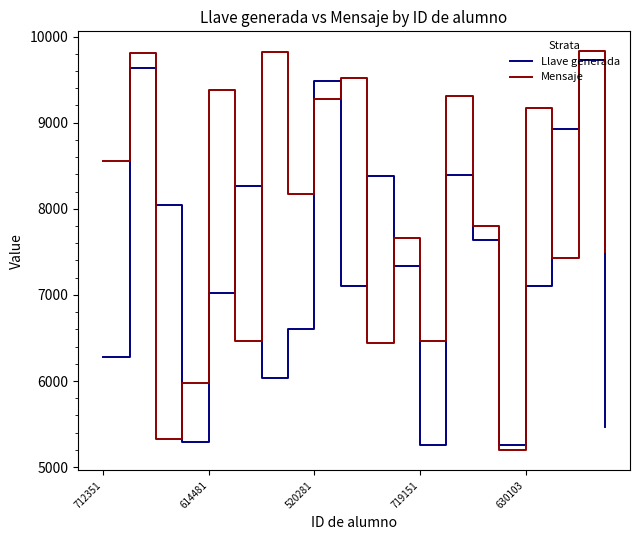

What is the lowest value of the Mensaje series?

5195